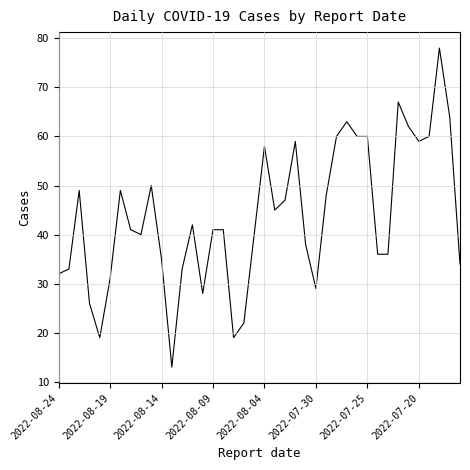

What is the difference between the maximum and minimum values?

65